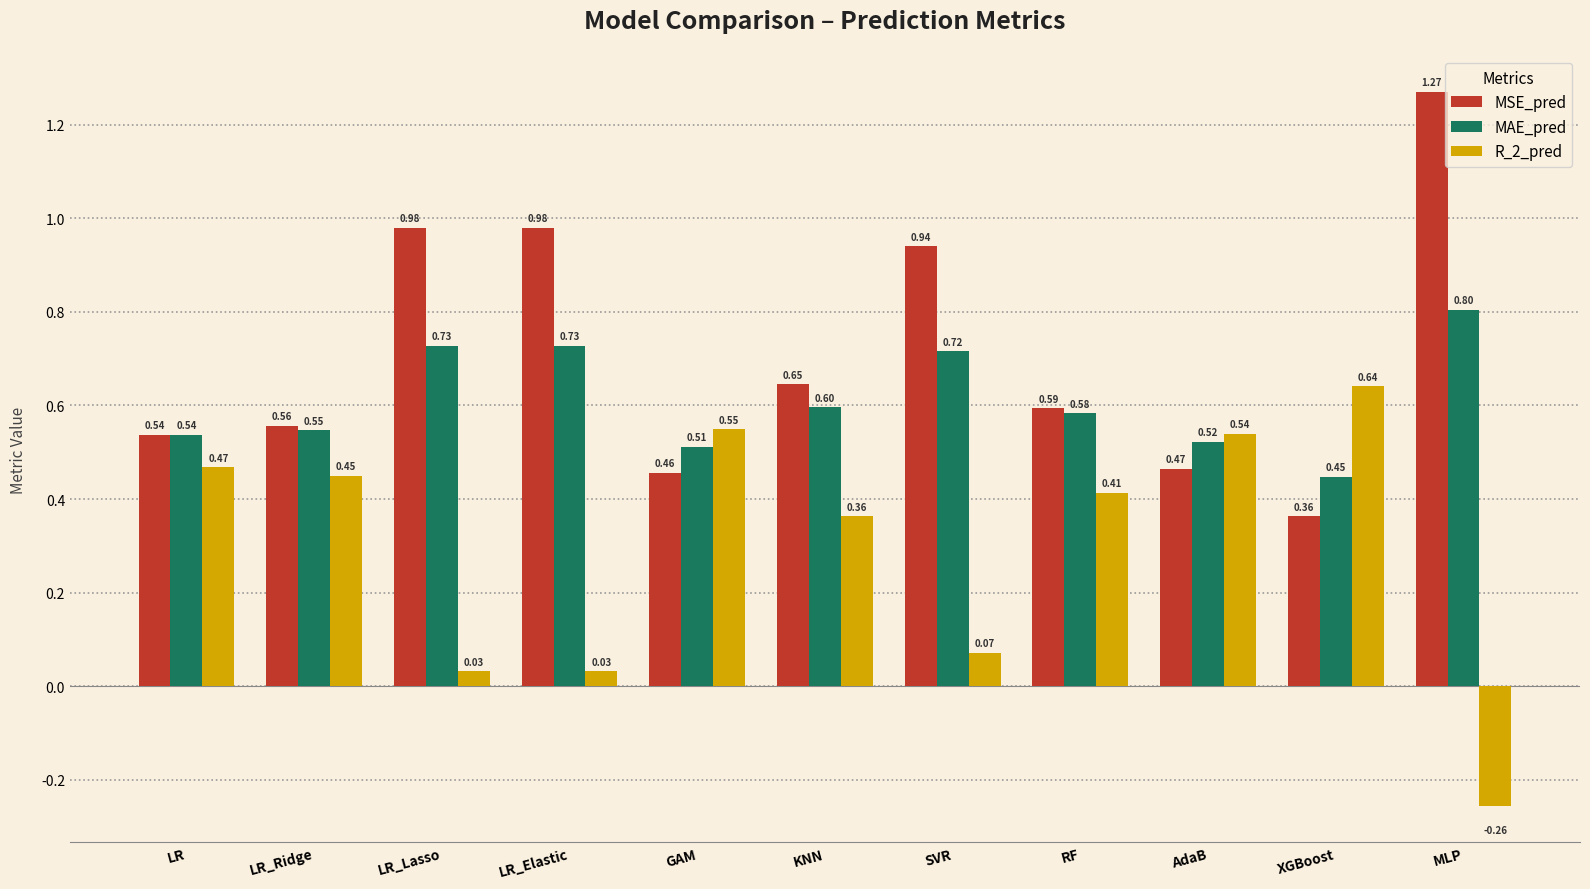

What is the sum of all R_2_pred values?

3.3